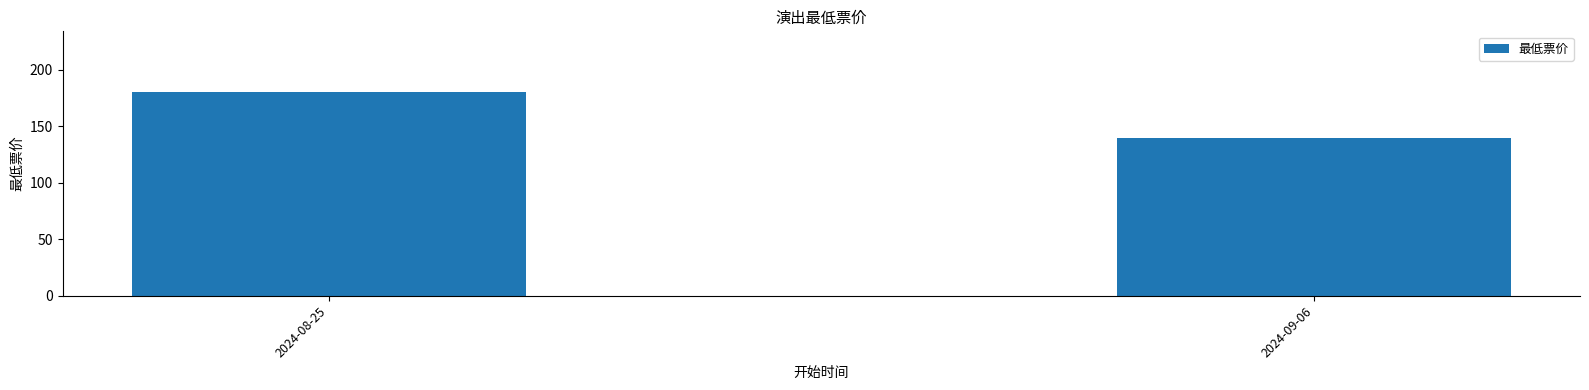

What is the smallest value displayed?

140